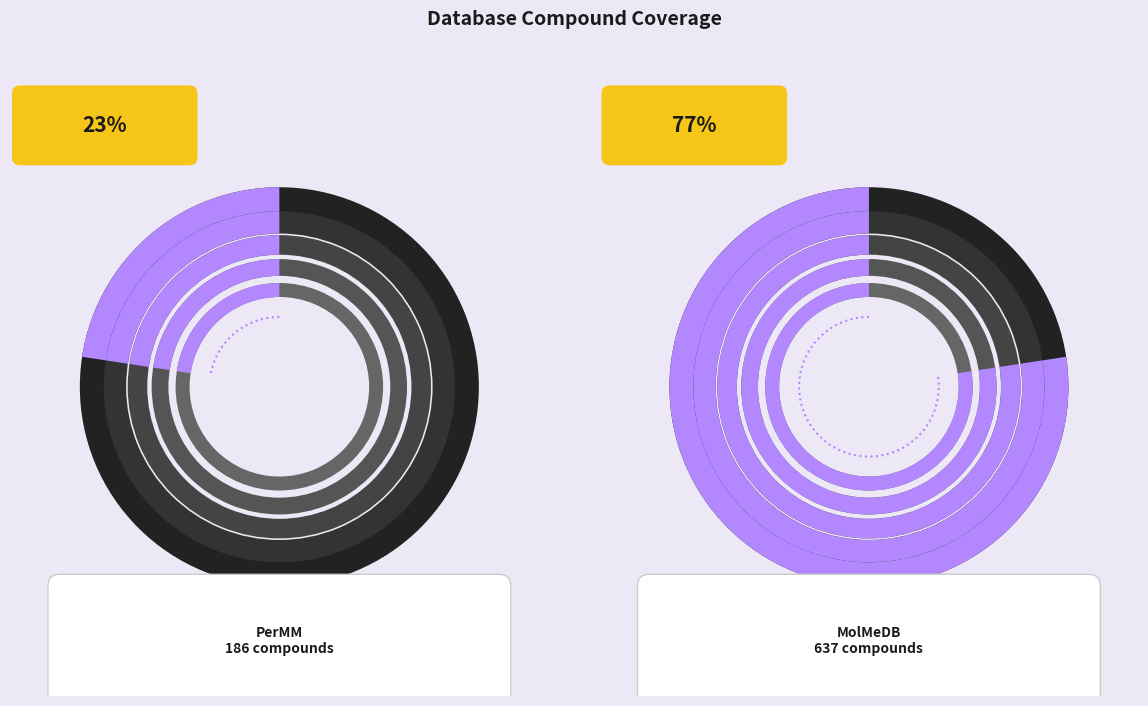

What is the total percentage of PerMM and MolMeDB?

100.0%